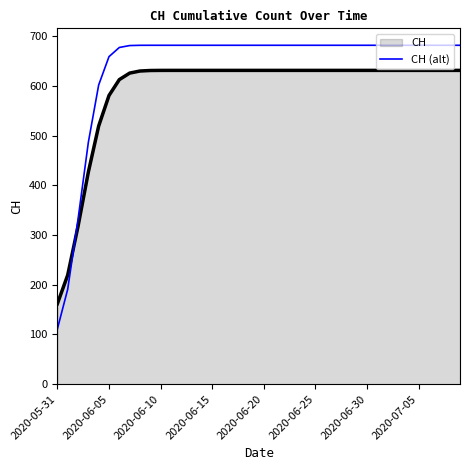

What is the maximum value shown in the chart?

681.5